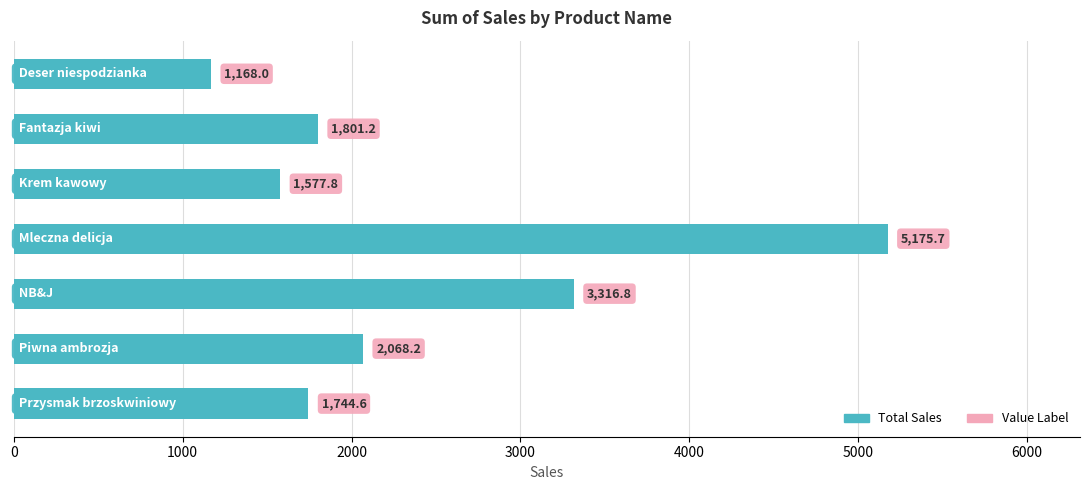

What is the value of the 2nd bar from the top?

1801.2